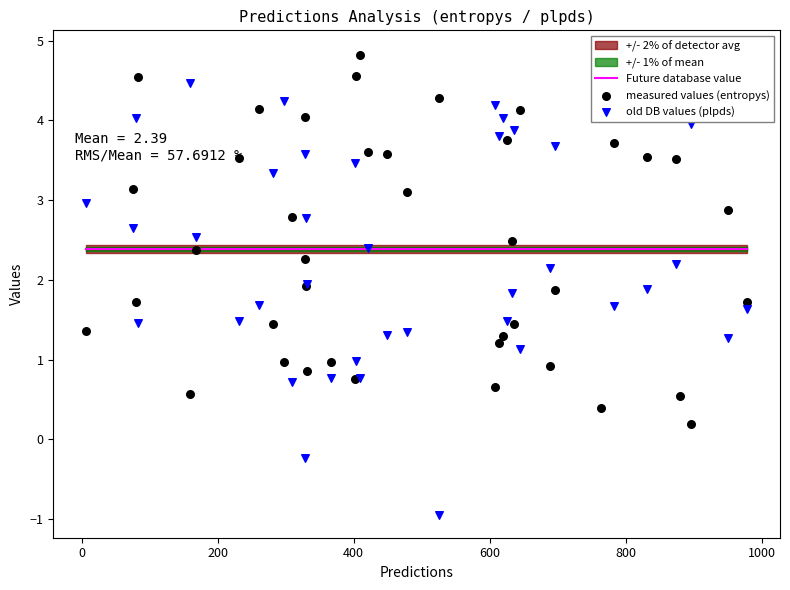

At how many categories does at least one series exceed 1?

40